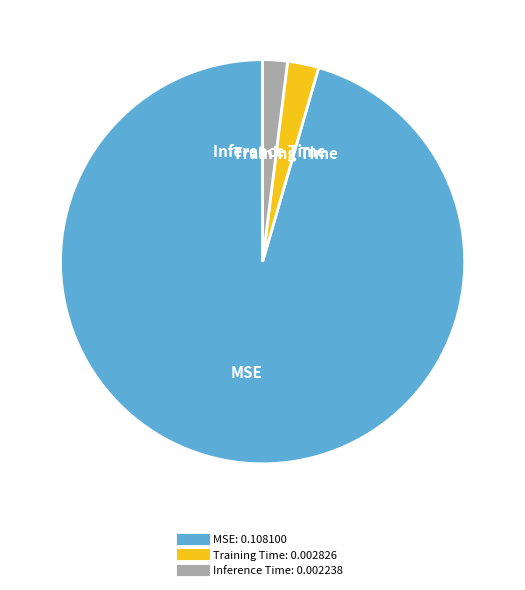

Is there any slice that represents more than half of the pie?

Yes